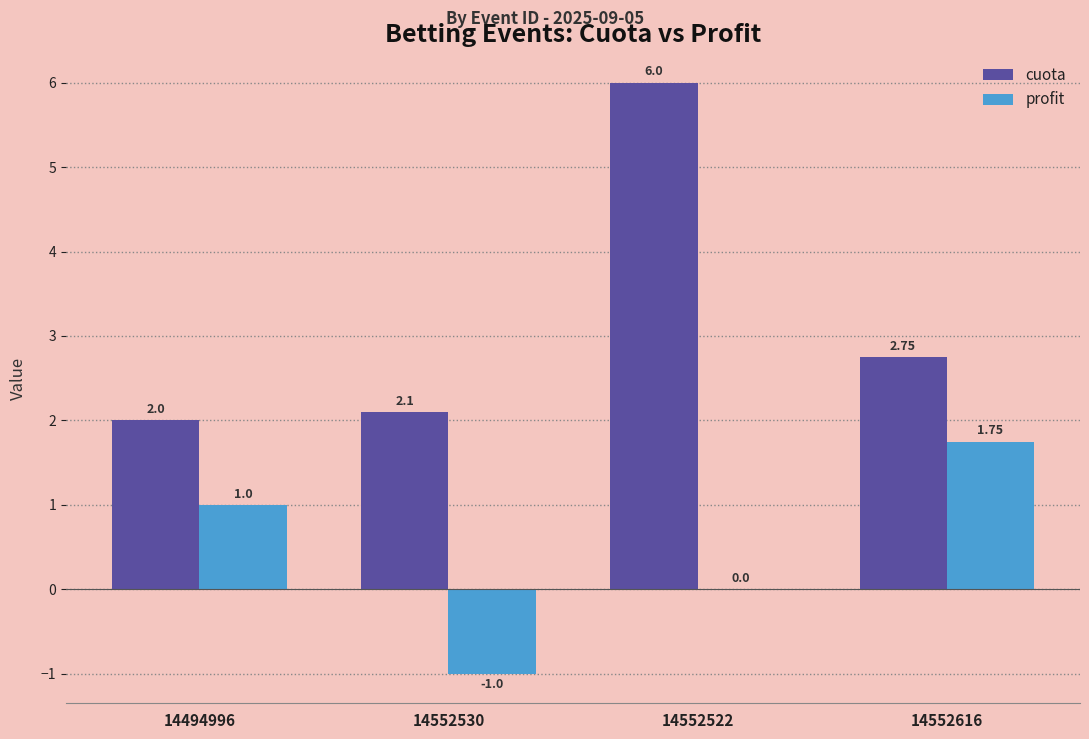

At which category is the sum across all series the highest?

14552522